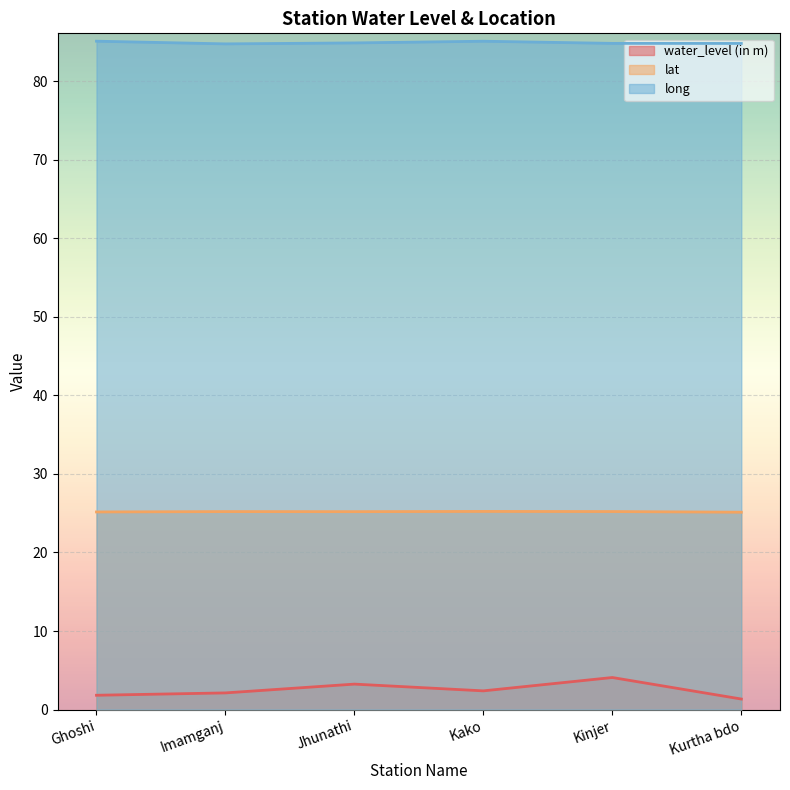

How many lines are shown in the chart?

3